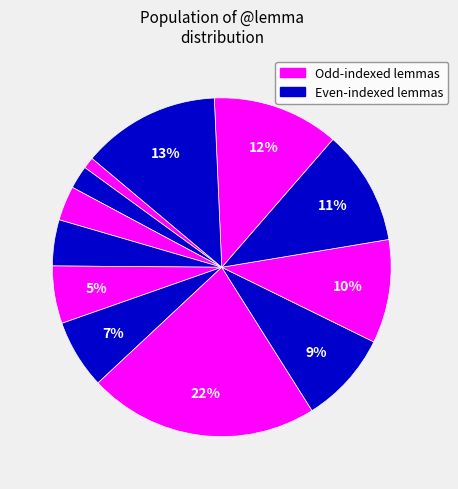

Is there a majority slice in this chart?

No